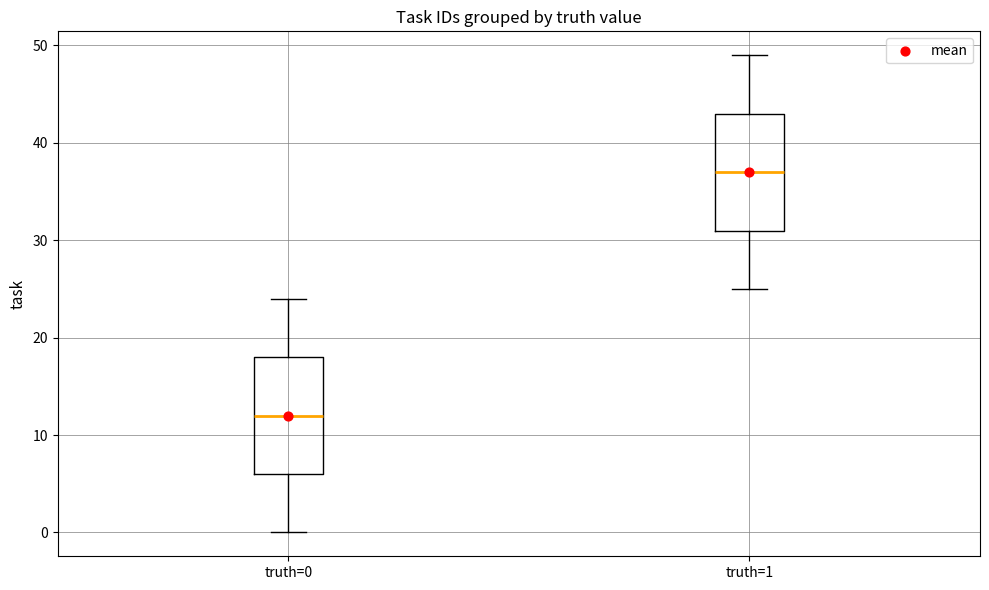

Which box has the highest median line?

truth=1